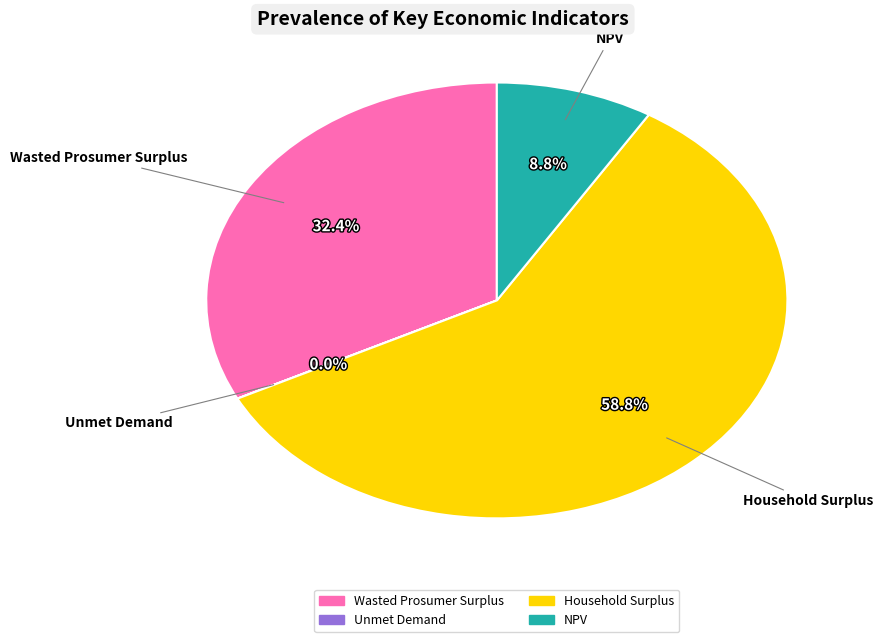

Which slice is the largest?

Household Surplus